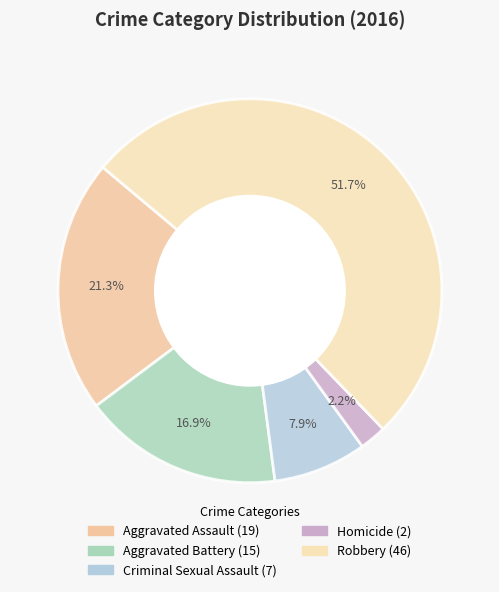

Count the number of slices in the pie.

5